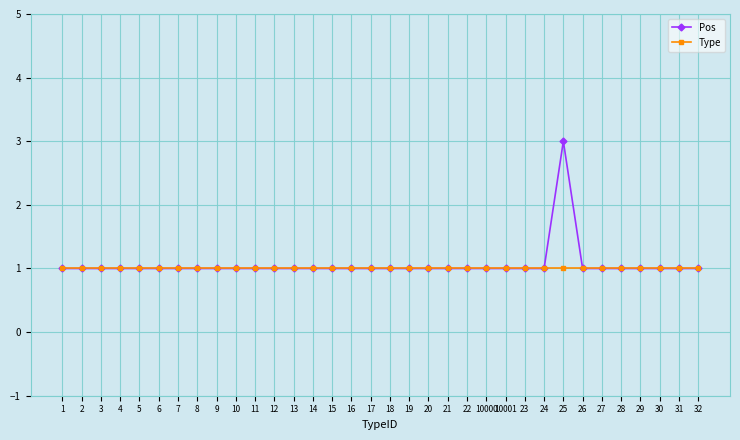

Which series has the largest range (max minus min)?

Pos